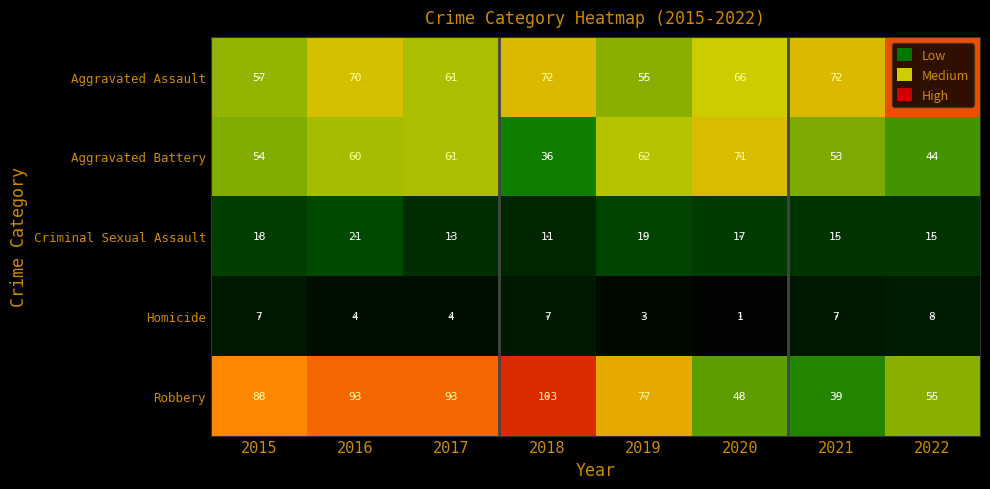

What is the difference between the second highest and second lowest values in the Homicide series?

4